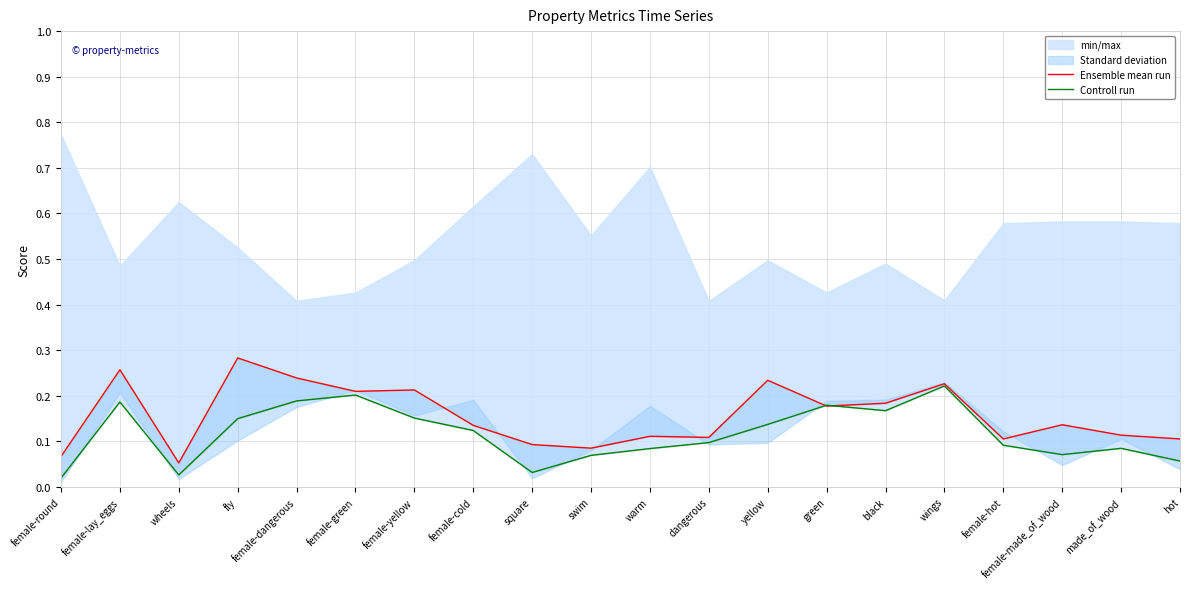

What is the difference between the maximum and minimum values in the Ensemble mean run series?

0.2